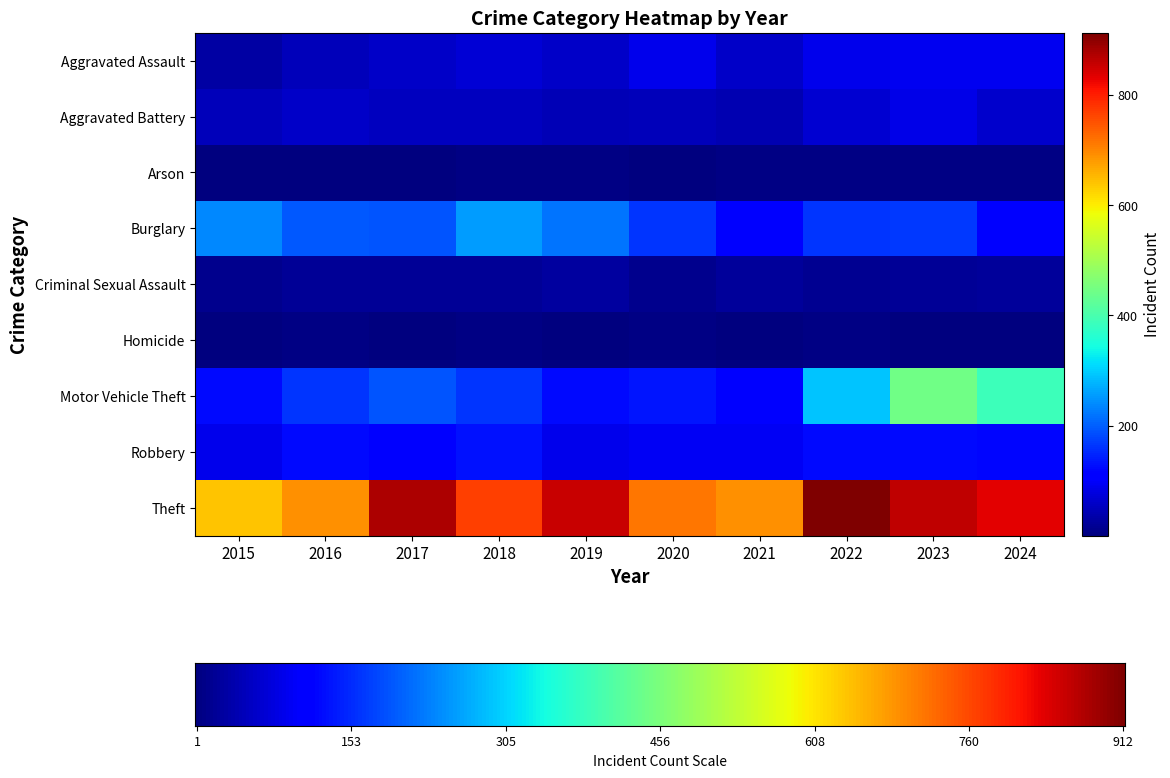

Reading left to right, extract all data points from this chart.

Aggravated Assault: 31	50	59	72	61	87	58	89	93	91
Aggravated Battery: 50	60	54	52	45	48	43	66	83	64
Arson: 3	3	1	6	5	4	6	7	6	5
Burglary: 236	194	192	257	221	163	117	163	167	112
Criminal Sexual Assault: 13	20	19	20	29	12	25	18	20	23
Homicide: 4	8	2	5	3	6	2	6	4	4
Motor Vehicle Theft: 125	163	191	164	125	134	113	291	444	388
Robbery: 87	123	115	130	89	94	95	125	125	119
Theft: 641	689	873	767	855	713	691	912	861	831